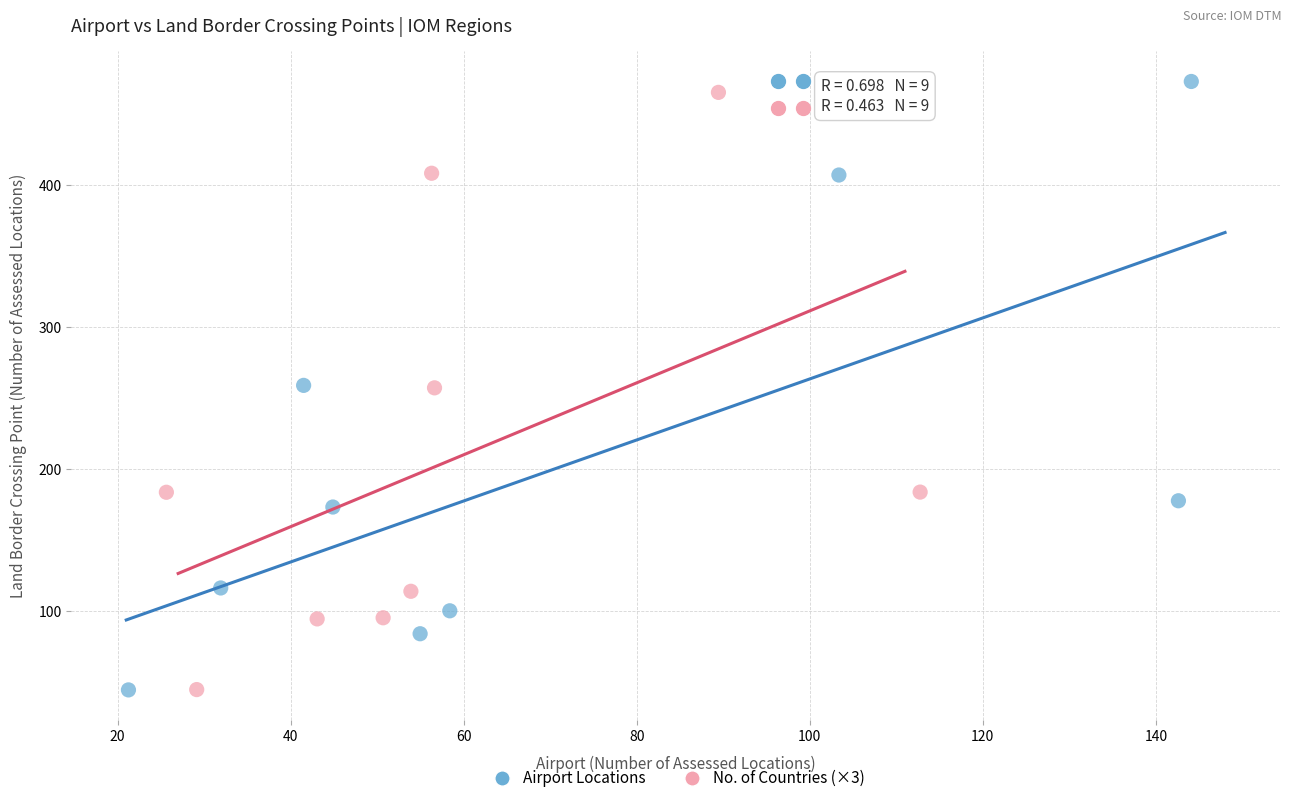

Which series has the widest spread of Y values?

Airport Locations